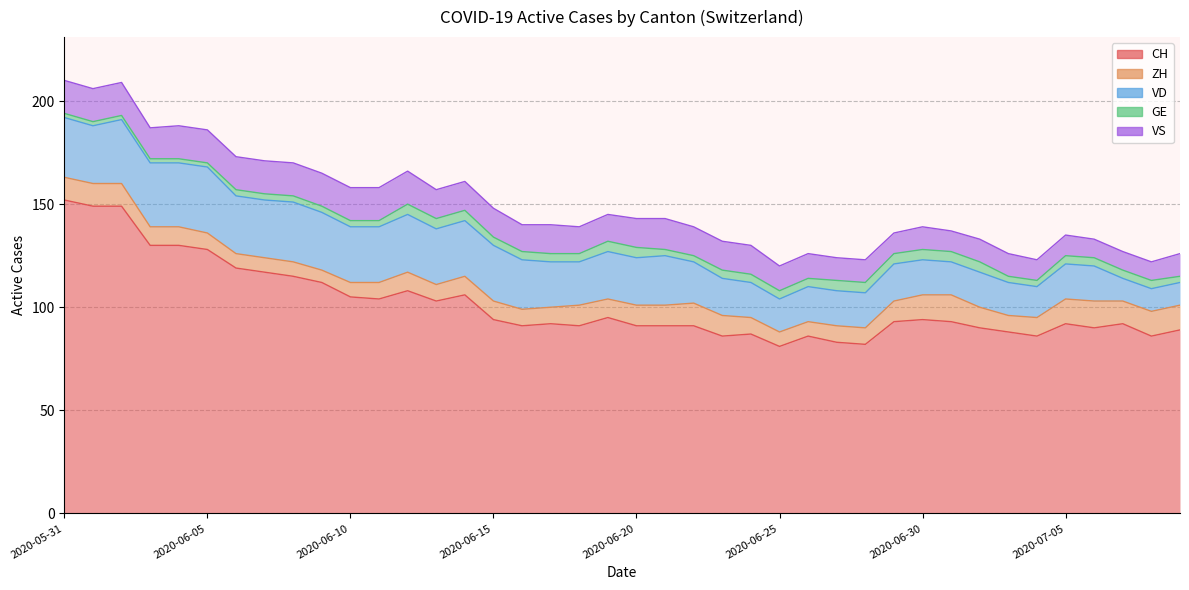

Which series has the widest spread of values?

CH